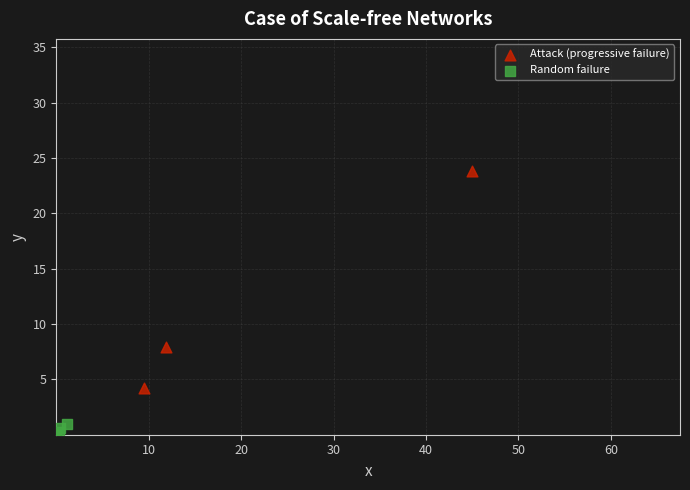

Which series reaches the maximum Y coordinate?

Attack (progressive failure)